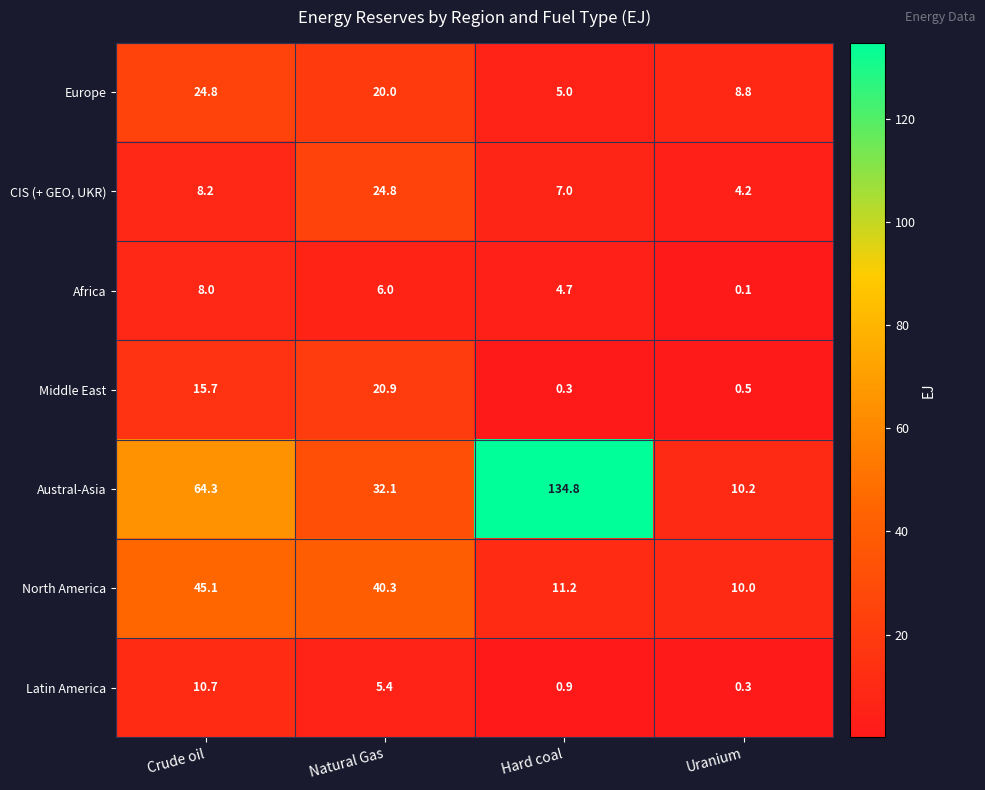

Which series has the largest range (max minus min)?

Austral-Asia